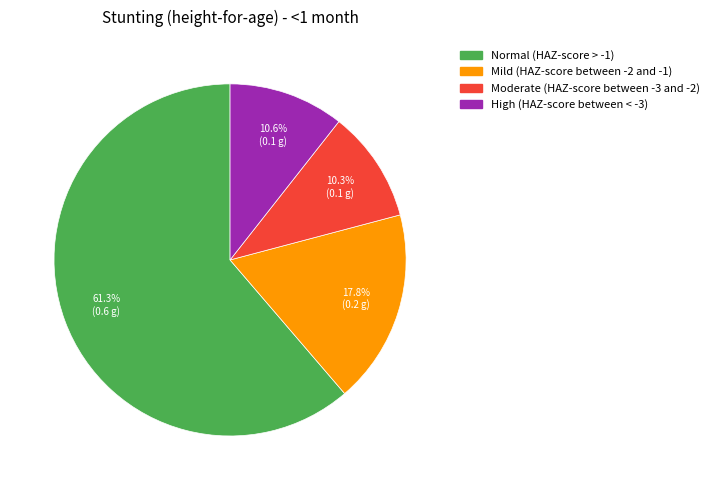

True or false: Normal (HAZ-score > -1) accounts for 61% of the total.

True